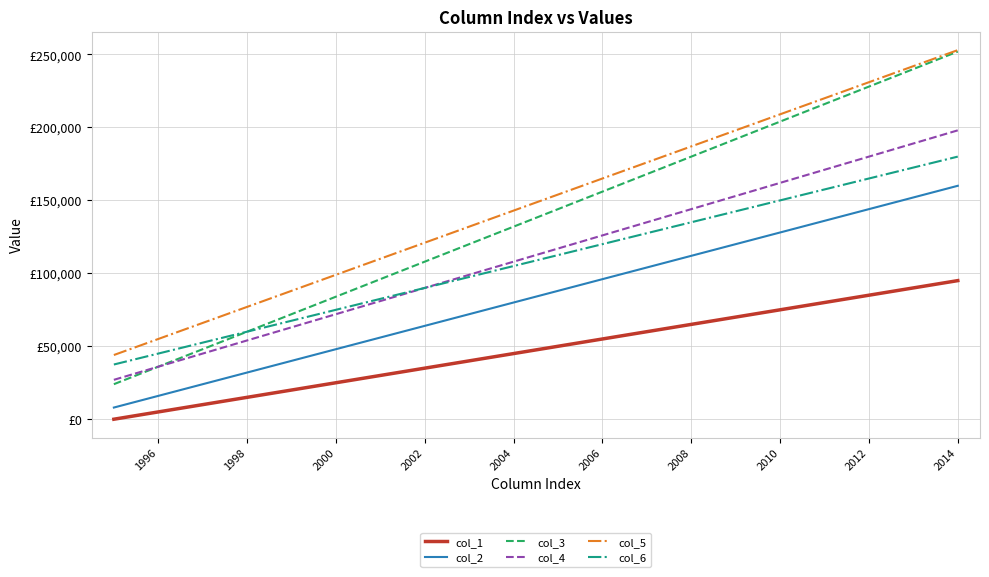

Is this an area chart (filled region under the line)?

No